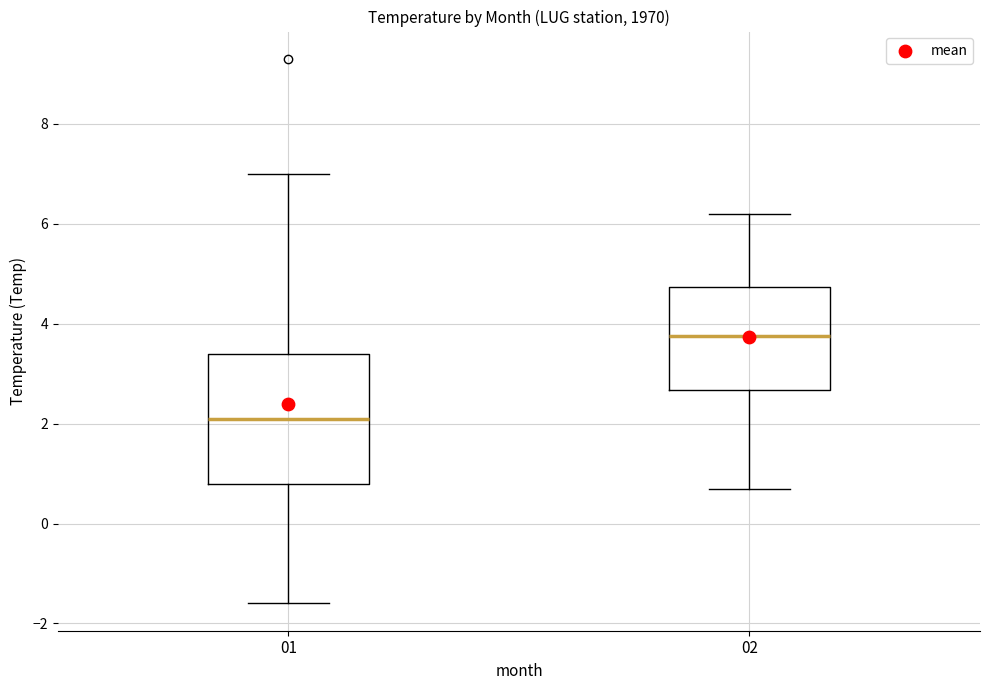

Reading left to right, transcribe this box plot: for each box, give where its median line is, the range the box spans, and where its two whiskers end, as read against the y-axis. The values are not printed on the chart, so give them approximately, as read against the axis.

01: median 2.2, box 0.8 to 3.4, whiskers -1.6 to 7.0
02: median 3.8, box 2.6 to 4.8, whiskers 0.8 to 6.2